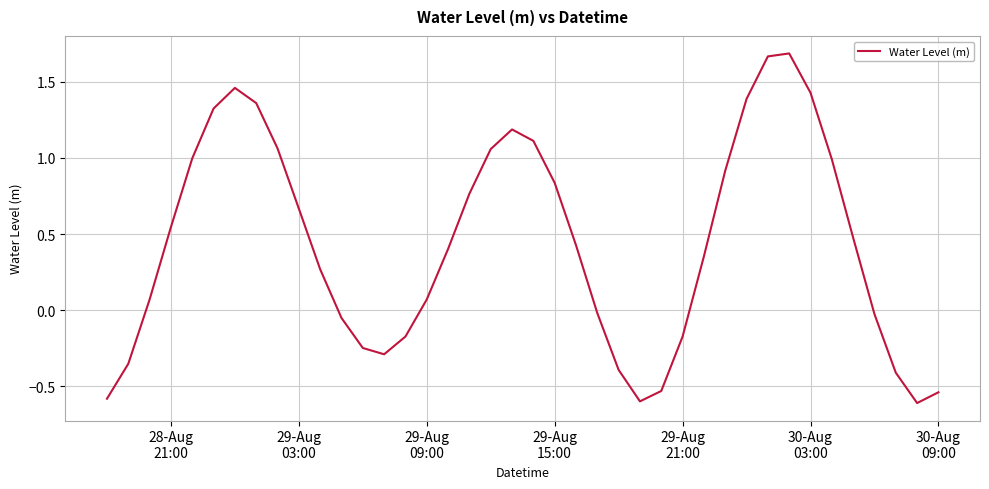

What is the smallest value displayed?

-0.6